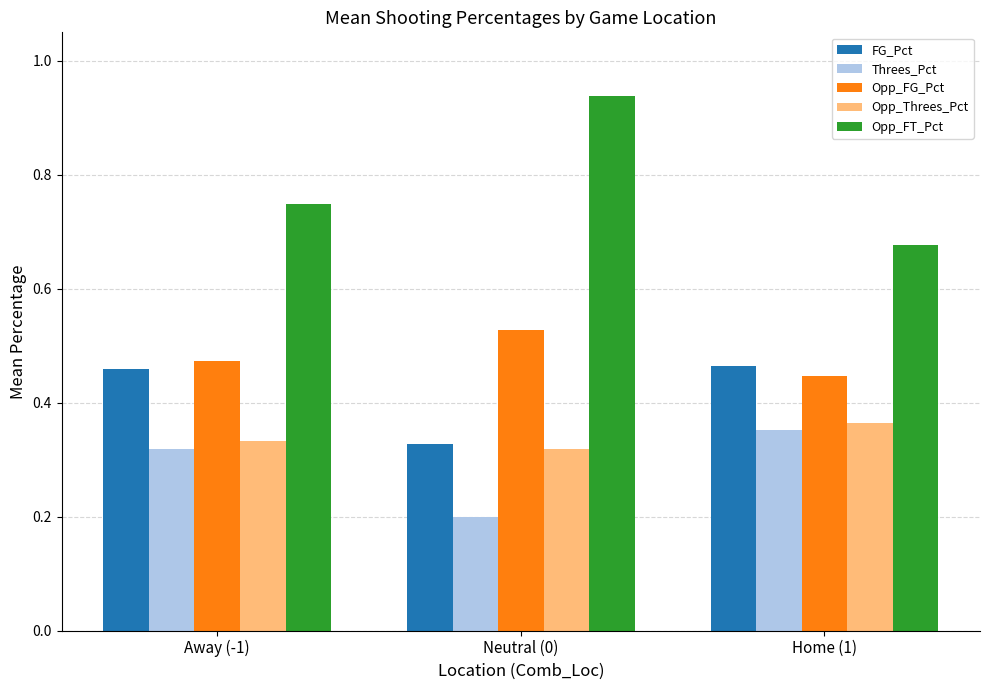

Rank the categories by Threes_Pct value from lowest to highest.

Neutral (0), Away (-1), Home (1)